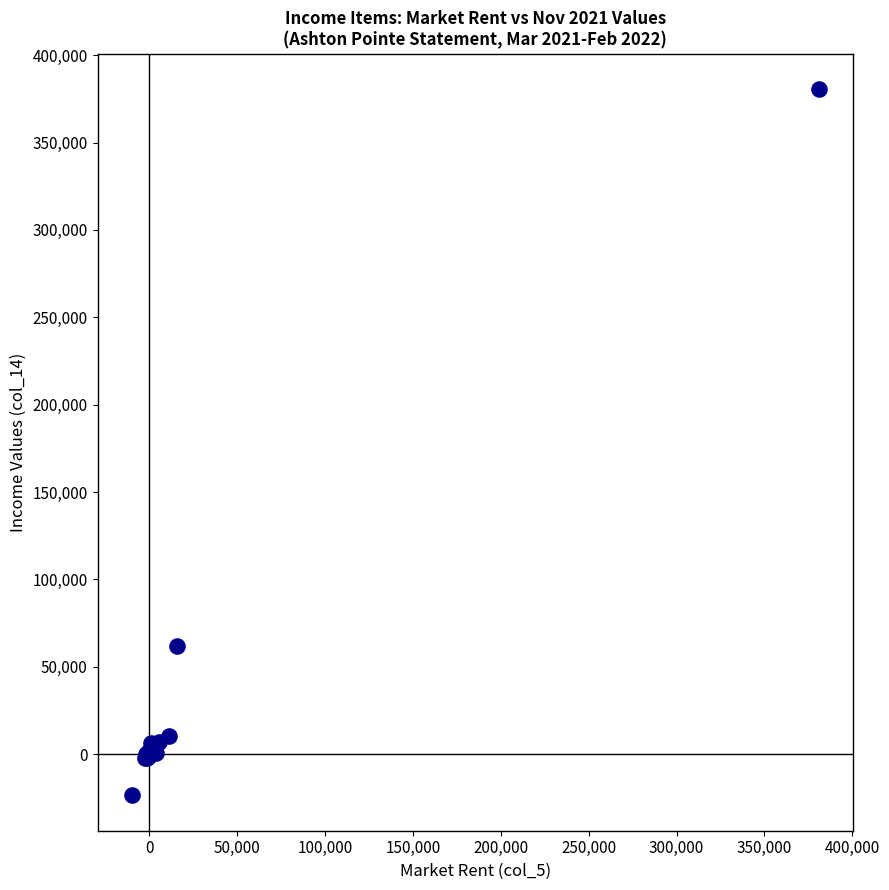

What Y value in the scatter plot is closest to 178587?

62059.3